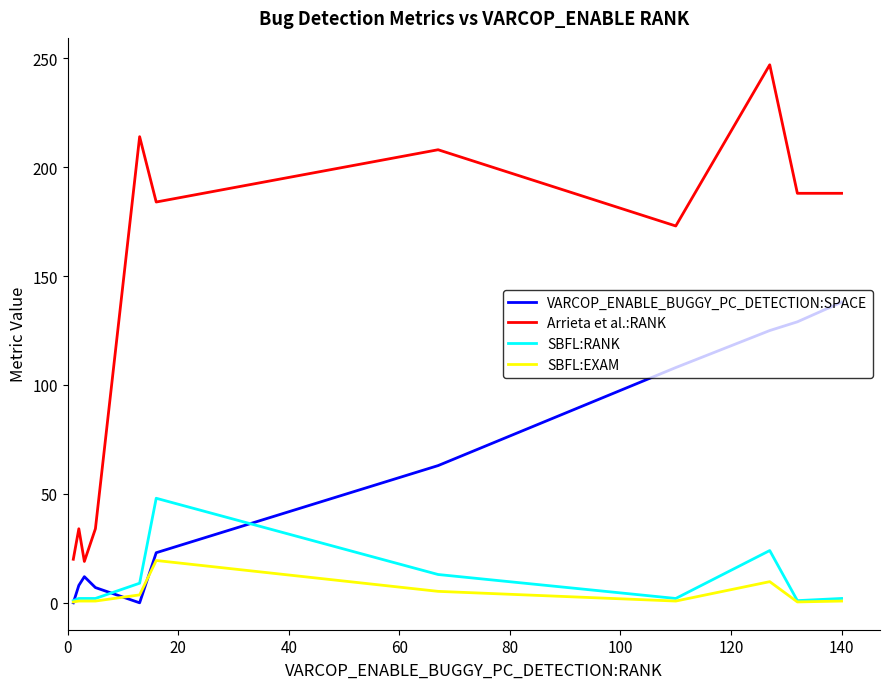

List the series in order of their peak value, highest first.

Arrieta et al.:RANK, VARCOP_ENABLE_BUGGY_PC_DETECTION:SPACE, SBFL:RANK, SBFL:EXAM